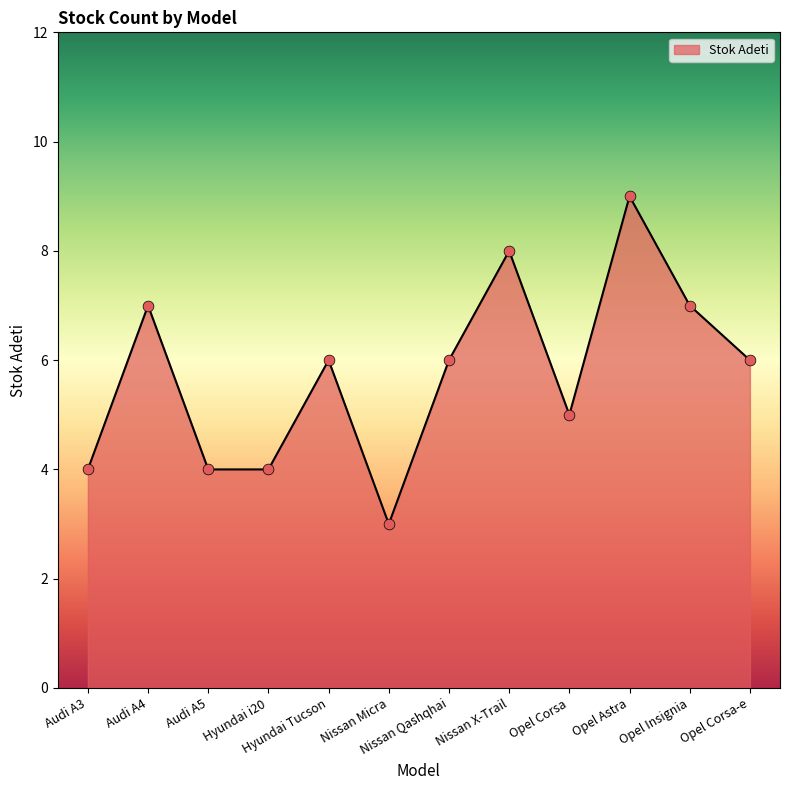

Which has a higher value, Nissan X-Trail or Opel Insignia?

Nissan X-Trail